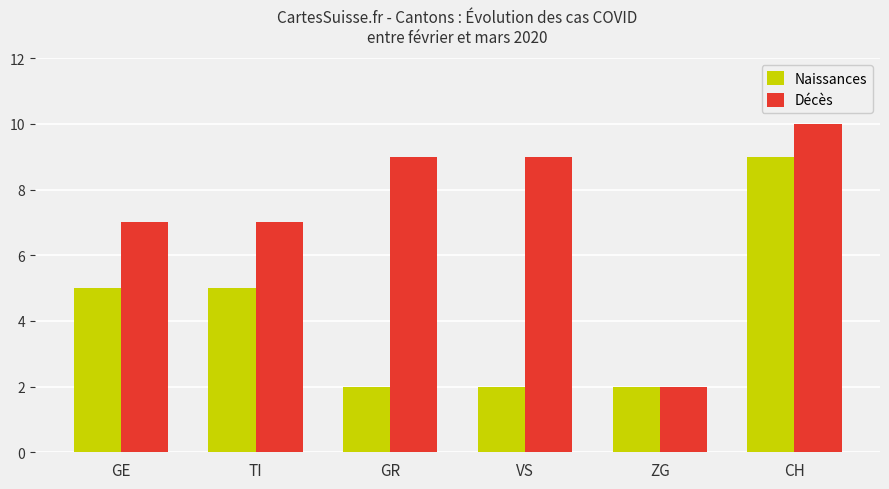

The value of Décès at ZG is 3. True or false?

False